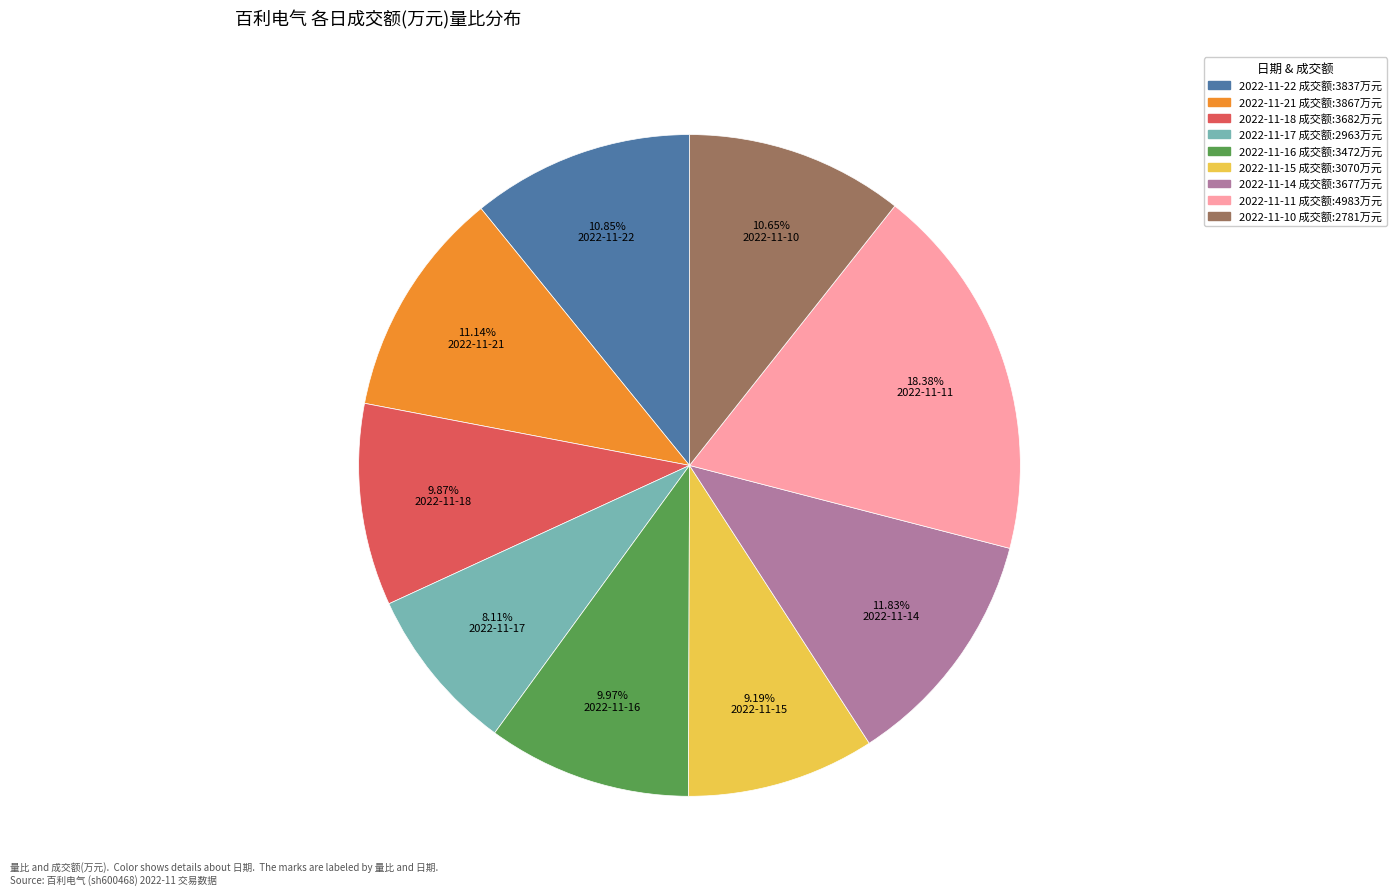

Is there a majority slice in this chart?

No